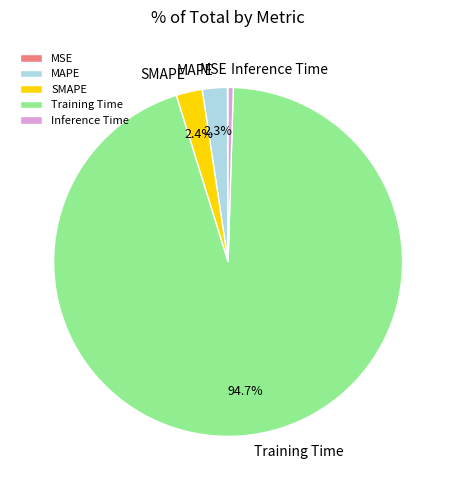

Does any single category account for the majority?

Yes